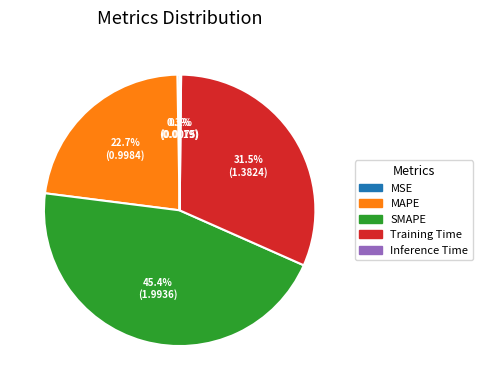

Is there a majority slice in this chart?

No